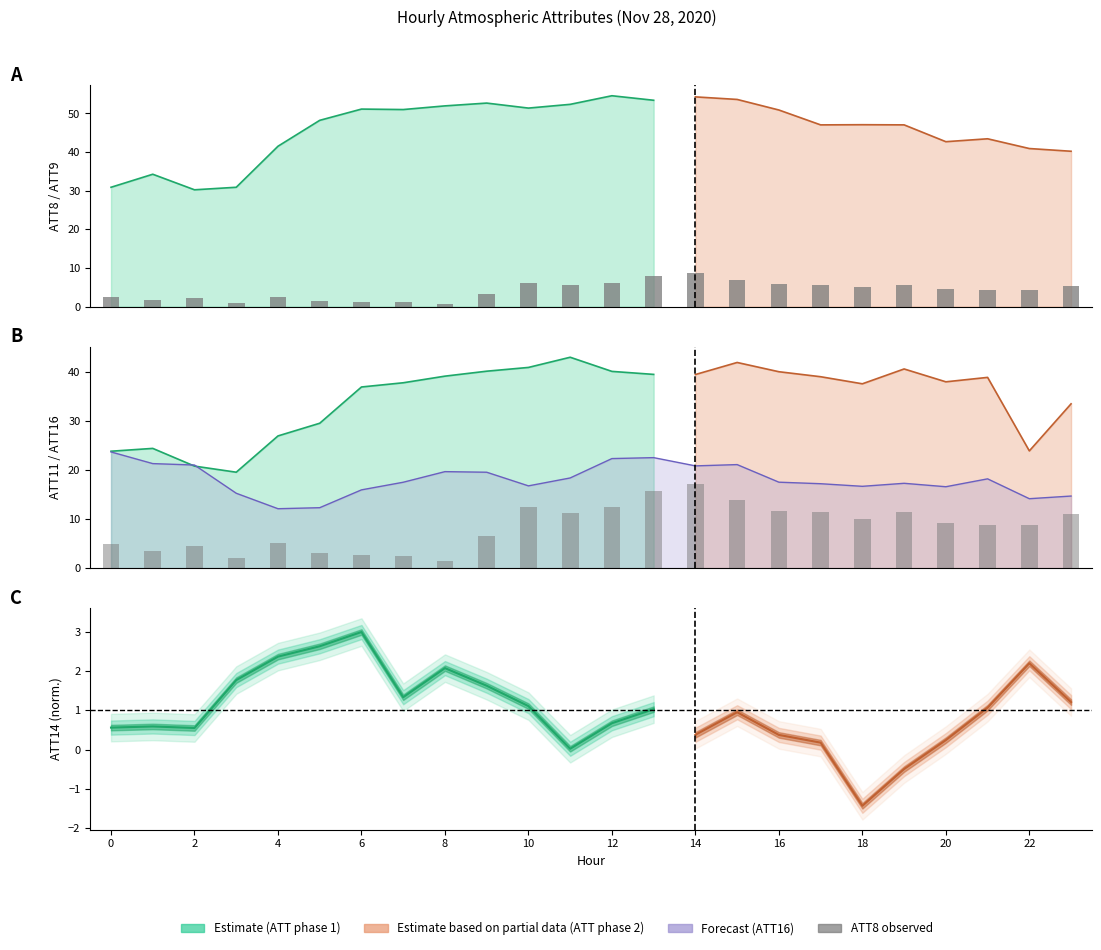

Where is the data nearest to the value 4?

21